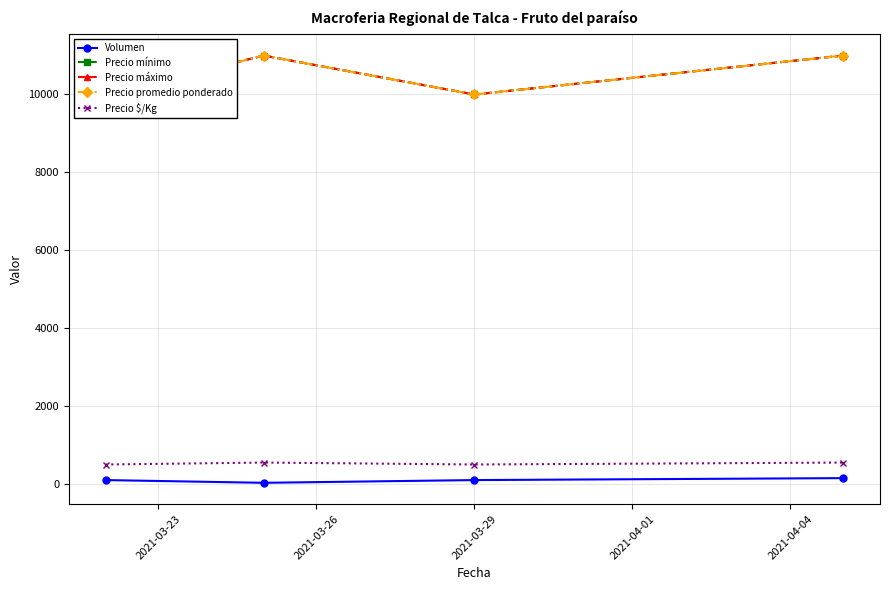

True or false: Precio $/Kg has more than 2 interior local peaks.

False